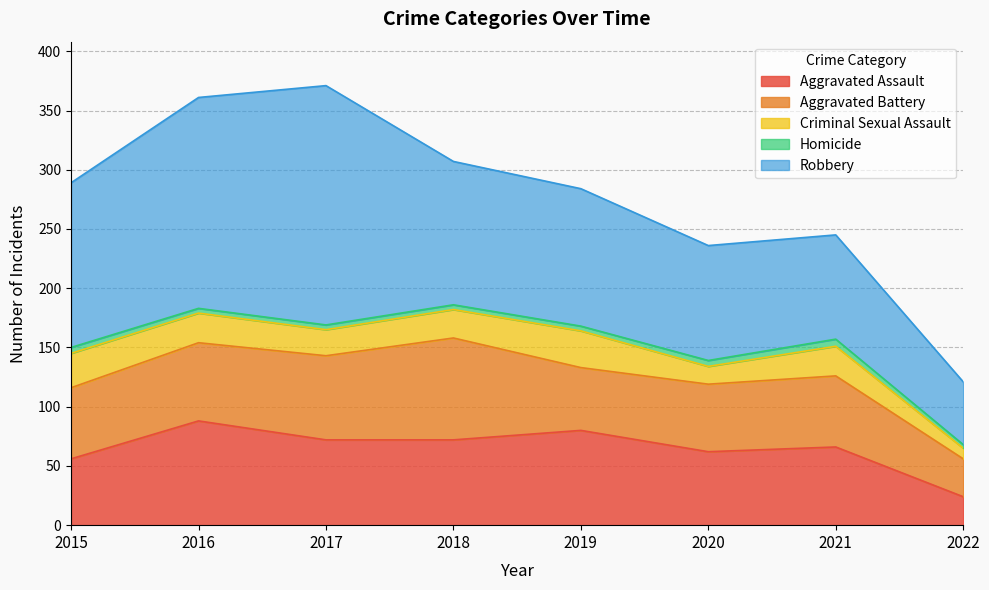

Which series has the largest total across all categories?

Robbery